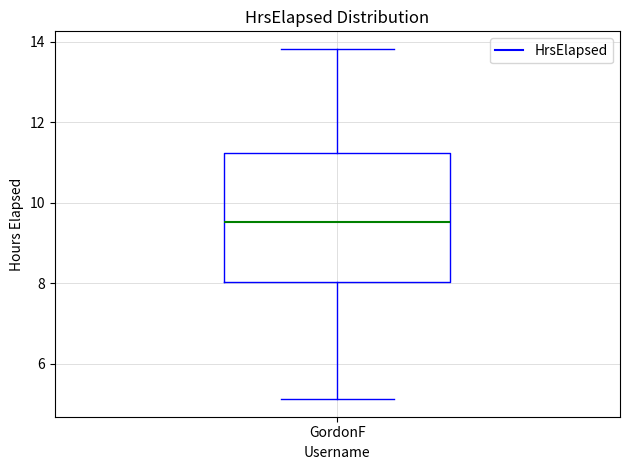

Transcribe this box plot: give where the median line is, the range the box spans, and where the two whiskers end, as read against the y-axis. The values are not printed on the chart, so give them approximately, as read against the axis.

median 9.6, box 8.0 to 11.2, whiskers 5.2 to 13.8